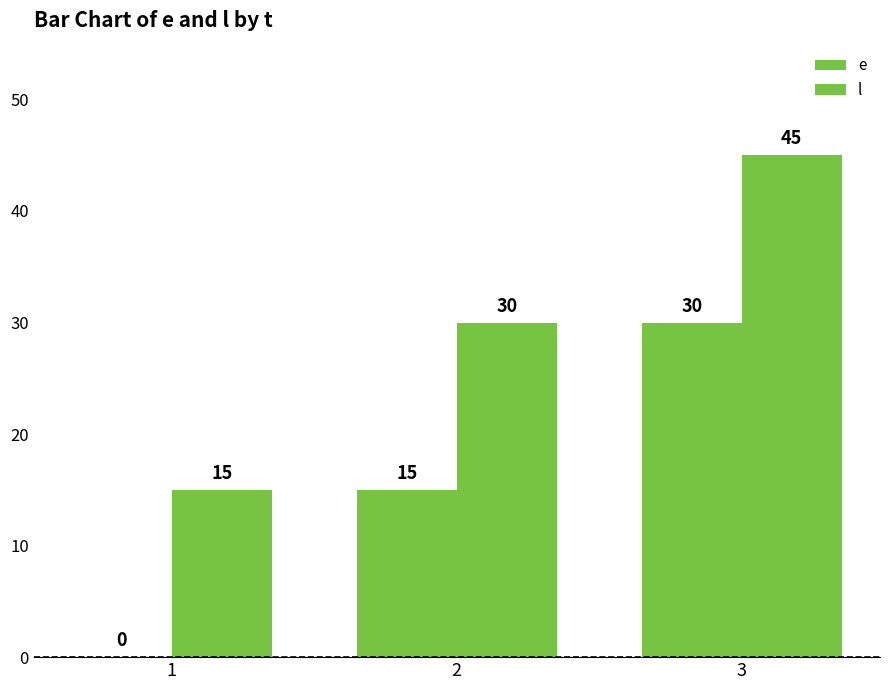

How many values in e are above zero?

2